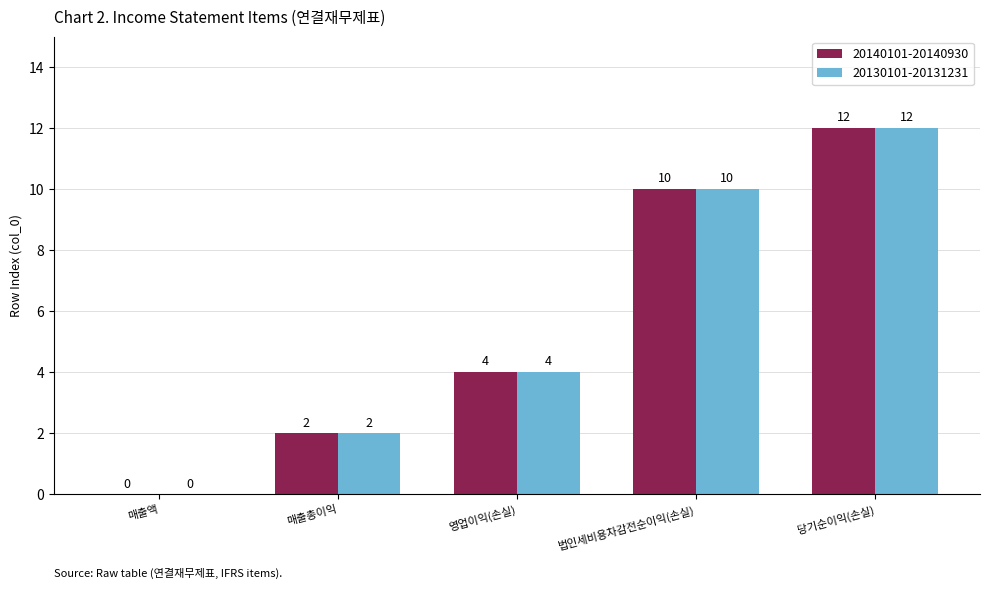

Is the value of 20130101-20131231 at 매출총이익 greater than the value of 20140101-20140930 at 매출액?

Yes